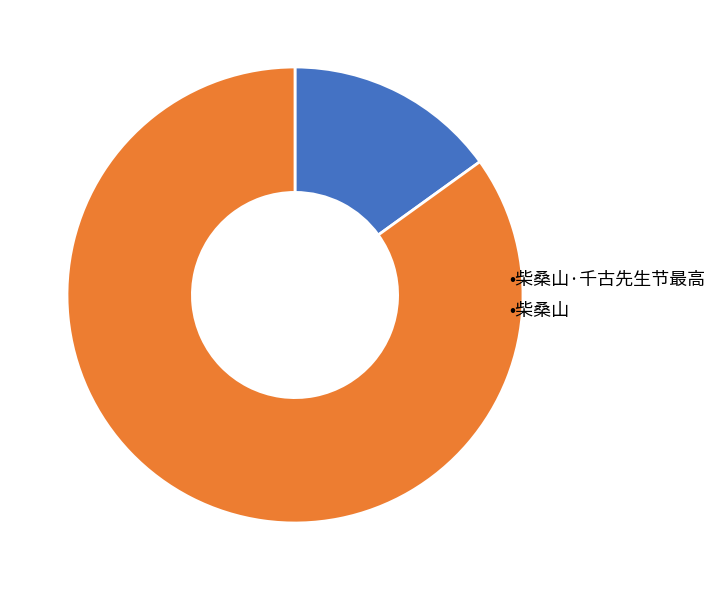

Which category has the biggest portion of the pie?

•柴桑山